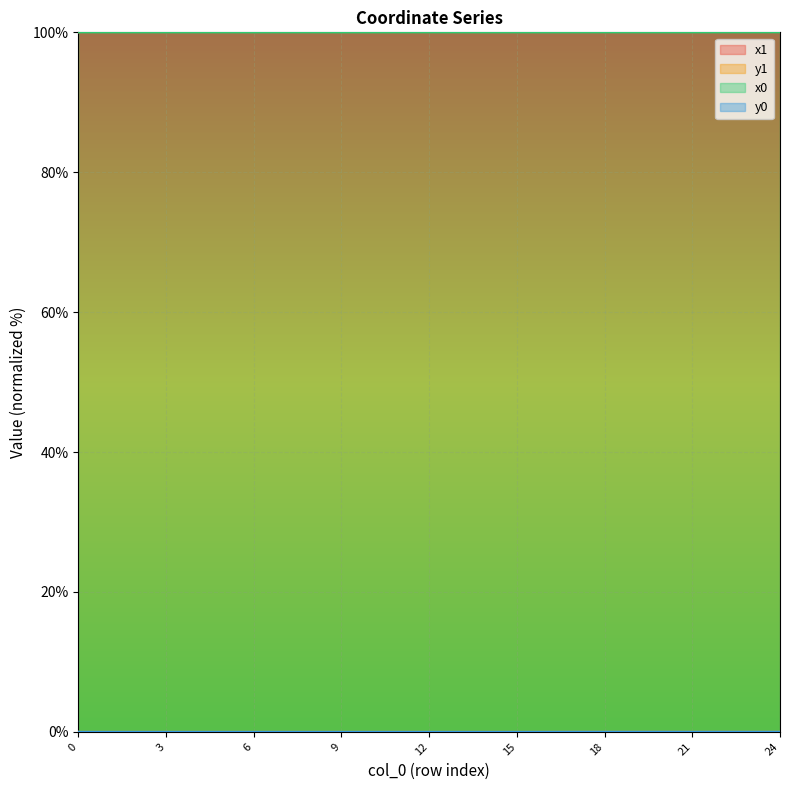

Reading left to right, list all the values displayed in this chart.

x1: 100.0	100.0	100.0	100.0	100.0	100.0	100.0	100.0	100.0	100.0	100.0	100.0	100.0	100.0	100.0	100.0	100.0	100.0	100.0	100.0	100.0	100.0	100.0	100.0	100.0
y1: 0.0	0.0	0.0	0.0	0.0	0.0	0.0	0.0	0.0	0.0	0.0	0.0	0.0	0.0	0.0	0.0	0.0	0.0	0.0	0.0	0.0	0.0	0.0	0.0	0.0
x0: 100.0	100.0	100.0	100.0	100.0	100.0	100.0	100.0	100.0	100.0	100.0	100.0	100.0	100.0	100.0	100.0	100.0	100.0	100.0	100.0	100.0	100.0	100.0	100.0	100.0
y0: 0.0	0.0	0.0	0.0	0.0	0.0	0.0	0.0	0.0	0.0	0.0	0.0	0.0	0.0	0.0	0.0	0.0	0.0	0.0	0.0	0.0	0.0	0.0	0.0	0.0